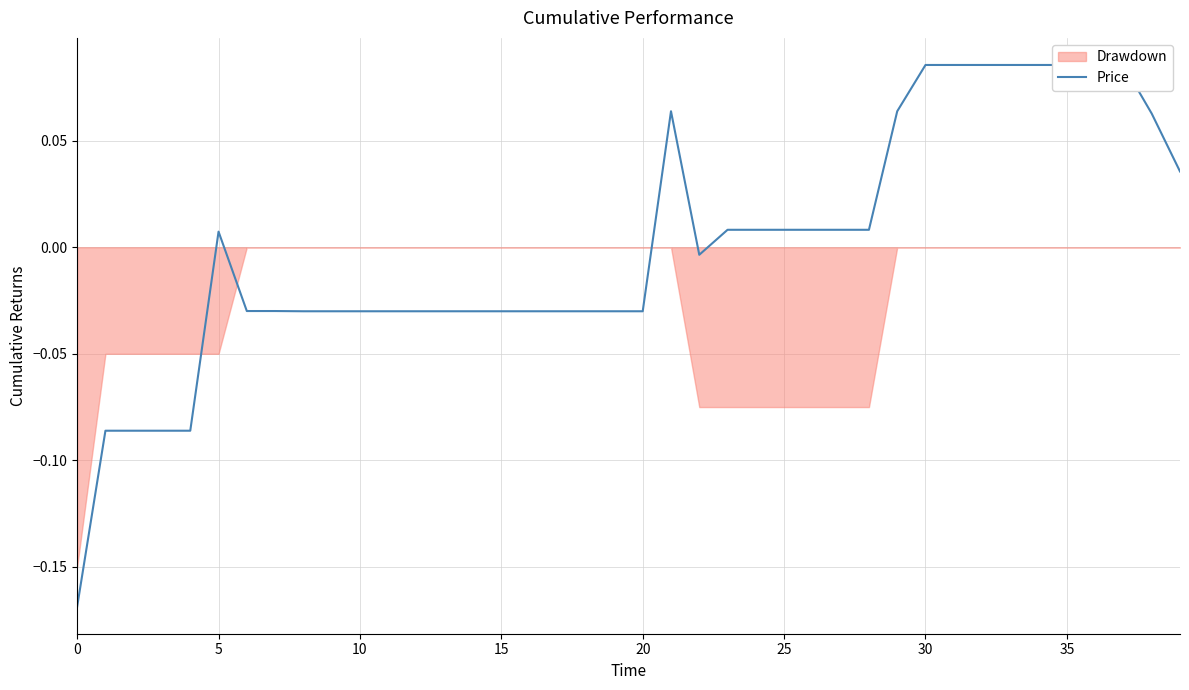

What is the minimum value shown in the chart?

-0.2